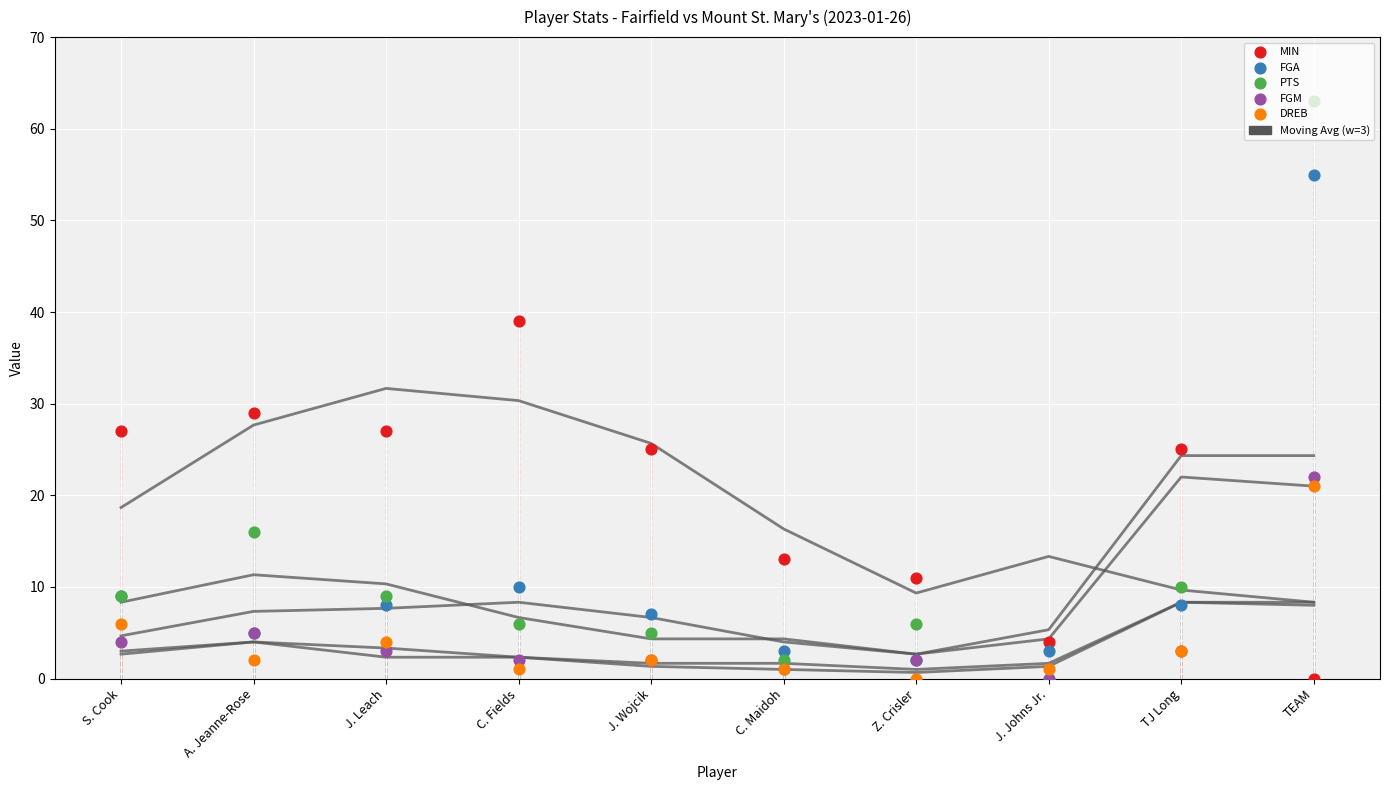

At how many categories does at least one series exceed 46?

1